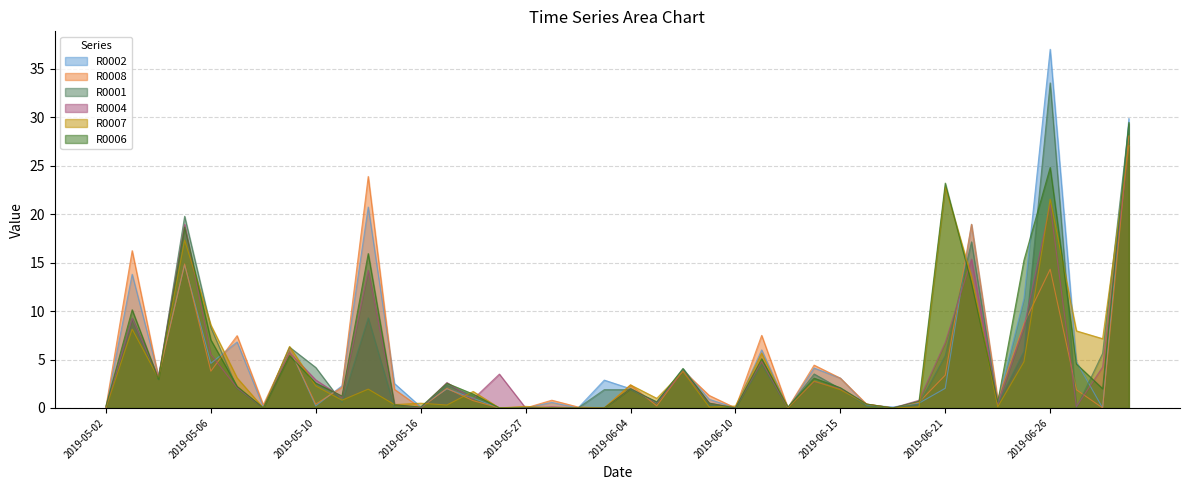

Reading left to right, list all the values displayed in this chart.

R0002: 2019-05-02=0.0	2019-05-03=13.8	2019-05-04=3.4	2019-05-05=14.8	2019-05-06=4.6	2019-05-07=6.8	2019-05-08=0.1	2019-05-09=6.1	2019-05-10=0.2	2019-05-11=2.3	2019-05-14=20.7	2019-05-15=2.5	2019-05-16=0.1	2019-05-17=2.0	2019-05-18=1.0	2019-05-25=0.0	2019-05-27=0.0	2019-05-29=0.6	2019-05-30=0.0	2019-05-31=2.9	2019-06-04=2.0	2019-06-06=0.5	2019-06-07=4.0	2019-06-09=0.9	2019-06-10=0.0	2019-06-11=6.0	2019-06-12=0.0	2019-06-14=4.1	2019-06-15=3.1	2019-06-18=0.3	2019-06-19=0.1	2019-06-20=0.5	2019-06-21=2.0	2019-06-23=19.0	2019-06-24=0.6	2019-06-25=11.3	2019-06-26=37.0	2019-06-27=4.8	2019-07-01=0.0	2019-07-07=29.9
R0008: 2019-05-02=0.1	2019-05-03=16.2	2019-05-04=3.2	2019-05-05=14.9	2019-05-06=3.8	2019-05-07=7.5	2019-05-08=0.3	2019-05-09=6.1	2019-05-10=0.4	2019-05-11=2.1	2019-05-14=23.9	2019-05-15=1.9	2019-05-16=0.0	2019-05-17=2.0	2019-05-18=0.8	2019-05-25=0.0	2019-05-27=0.0	2019-05-29=0.8	2019-05-30=0.1	2019-05-31=0.0	2019-06-04=2.4	2019-06-06=0.2	2019-06-07=3.9	2019-06-09=1.3	2019-06-10=0.0	2019-06-11=7.5	2019-06-12=0.0	2019-06-14=4.4	2019-06-15=3.1	2019-06-18=0.4	2019-06-19=0.0	2019-06-20=0.6	2019-06-21=3.4	2019-06-23=19.0	2019-06-24=0.9	2019-06-25=8.7	2019-06-26=14.3	2019-06-27=1.9	2019-07-01=0.0	2019-07-07=28.1
R0001: 2019-05-02=0.1	2019-05-03=9.2	2019-05-04=3.0	2019-05-05=19.8	2019-05-06=8.3	2019-05-07=2.0	2019-05-08=0.0	2019-05-09=6.3	2019-05-10=4.2	2019-05-11=0.6	2019-05-14=9.3	2019-05-15=0.0	2019-05-16=0.0	2019-05-17=2.4	2019-05-18=1.3	2019-05-25=0.0	2019-05-27=0.0	2019-05-29=0.0	2019-05-30=0.0	2019-05-31=1.9	2019-06-04=1.9	2019-06-06=0.6	2019-06-07=4.0	2019-06-09=0.3	2019-06-10=0.0	2019-06-11=4.5	2019-06-12=0.0	2019-06-14=3.5	2019-06-15=2.0	2019-06-18=0.2	2019-06-19=0.0	2019-06-20=0.4	2019-06-21=5.4	2019-06-23=17.1	2019-06-24=0.4	2019-06-25=5.9	2019-06-26=33.6	2019-06-27=0.0	2019-07-01=5.6	2019-07-07=29.3
R0004: 2019-05-02=0.0	2019-05-03=9.2	2019-05-04=3.2	2019-05-05=19.0	2019-05-06=5.5	2019-05-07=2.1	2019-05-08=0.0	2019-05-09=5.7	2019-05-10=2.9	2019-05-11=1.1	2019-05-14=14.2	2019-05-15=0.4	2019-05-16=0.0	2019-05-17=2.6	2019-05-18=0.9	2019-05-25=3.5	2019-05-27=0.0	2019-05-29=0.1	2019-05-30=0.0	2019-05-31=0.0	2019-06-04=2.0	2019-06-06=0.5	2019-06-07=3.8	2019-06-09=0.5	2019-06-10=0.0	2019-06-11=4.8	2019-06-12=0.0	2019-06-14=2.7	2019-06-15=2.0	2019-06-18=0.4	2019-06-19=0.0	2019-06-20=0.8	2019-06-21=6.8	2019-06-23=15.4	2019-06-24=0.4	2019-06-25=8.3	2019-06-26=21.0	2019-06-27=0.1	2019-07-01=4.2	2019-07-07=27.1
R0007: 2019-05-02=0.0	2019-05-03=8.1	2019-05-04=3.1	2019-05-05=17.3	2019-05-06=8.6	2019-05-07=3.1	2019-05-08=0.0	2019-05-09=6.4	2019-05-10=2.3	2019-05-11=0.8	2019-05-14=1.9	2019-05-15=0.3	2019-05-16=0.5	2019-05-17=0.3	2019-05-18=1.7	2019-05-25=0.0	2019-05-27=0.2	2019-05-29=0.0	2019-05-30=0.0	2019-05-31=0.0	2019-06-04=2.4	2019-06-06=1.0	2019-06-07=3.8	2019-06-09=0.1	2019-06-10=0.2	2019-06-11=5.7	2019-06-12=0.0	2019-06-14=2.8	2019-06-15=1.9	2019-06-18=0.4	2019-06-19=0.0	2019-06-20=0.1	2019-06-21=22.8	2019-06-23=13.6	2019-06-24=0.1	2019-06-25=4.8	2019-06-26=21.6	2019-06-27=8.0	2019-07-01=7.2	2019-07-07=27.1
R0006: 2019-05-02=0.2	2019-05-03=10.1	2019-05-04=3.0	2019-05-05=18.7	2019-05-06=7.0	2019-05-07=2.2	2019-05-08=0.0	2019-05-09=5.4	2019-05-10=2.6	2019-05-11=1.2	2019-05-14=15.9	2019-05-15=0.3	2019-05-16=0.1	2019-05-17=2.5	2019-05-18=1.4	2019-05-25=0.0	2019-05-27=0.0	2019-05-29=0.0	2019-05-30=0.0	2019-05-31=0.0	2019-06-04=2.0	2019-06-06=0.6	2019-06-07=4.1	2019-06-09=0.5	2019-06-10=0.0	2019-06-11=5.1	2019-06-12=0.1	2019-06-14=3.1	2019-06-15=2.1	2019-06-18=0.4	2019-06-19=0.0	2019-06-20=0.7	2019-06-21=23.2	2019-06-23=12.9	2019-06-24=0.6	2019-06-25=15.3	2019-06-26=24.8	2019-06-27=4.5	2019-07-01=2.0	2019-07-07=29.5